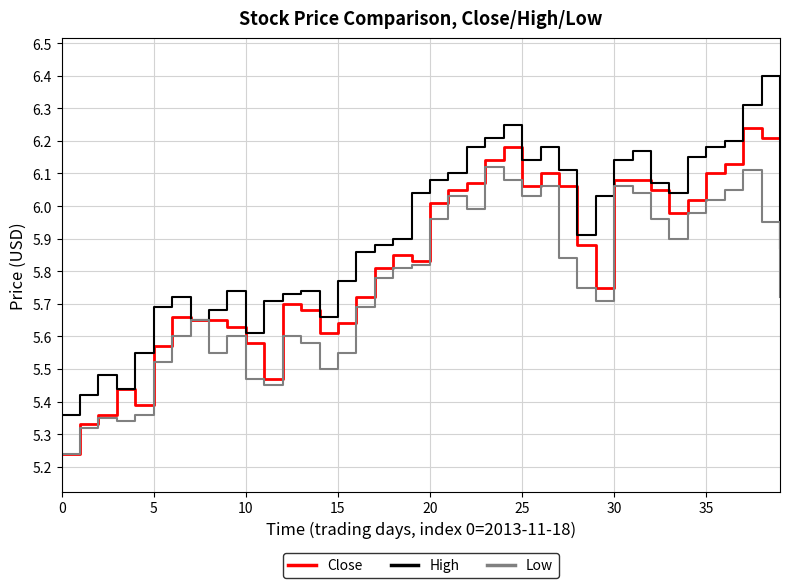

How many lines are shown in the chart?

3